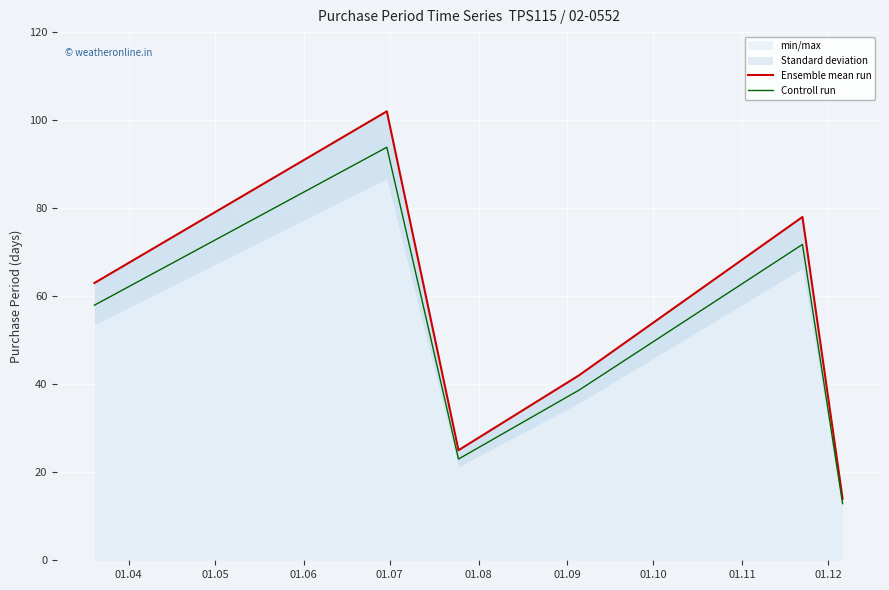

How many values in the Controll run series exceed 57?

3